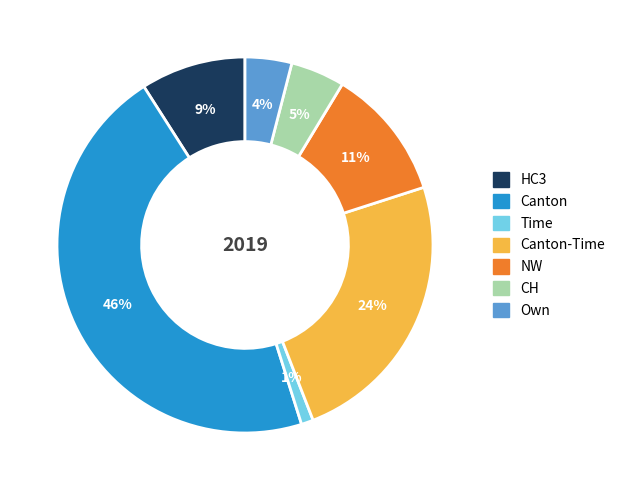

Which category has the biggest portion of the pie?

Canton